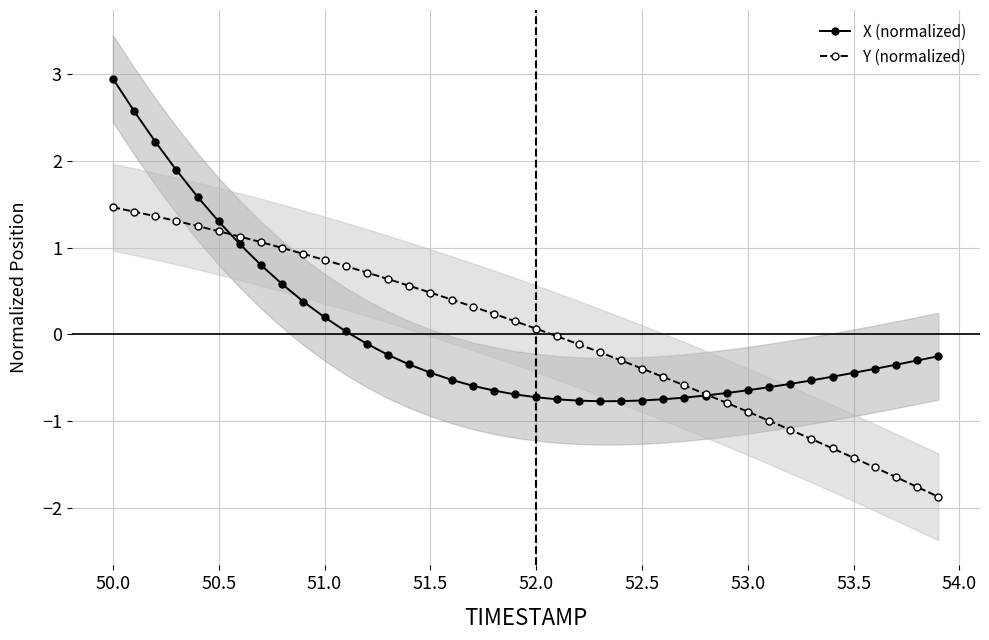

Is it true that X (normalized) equals 3.9 at 50.0?

False